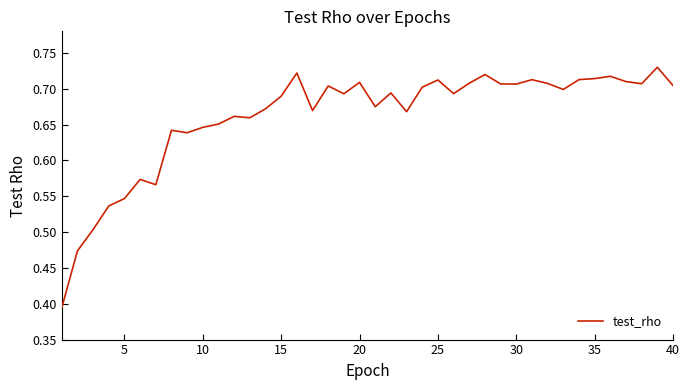

What is the difference between the maximum and minimum values?

0.3